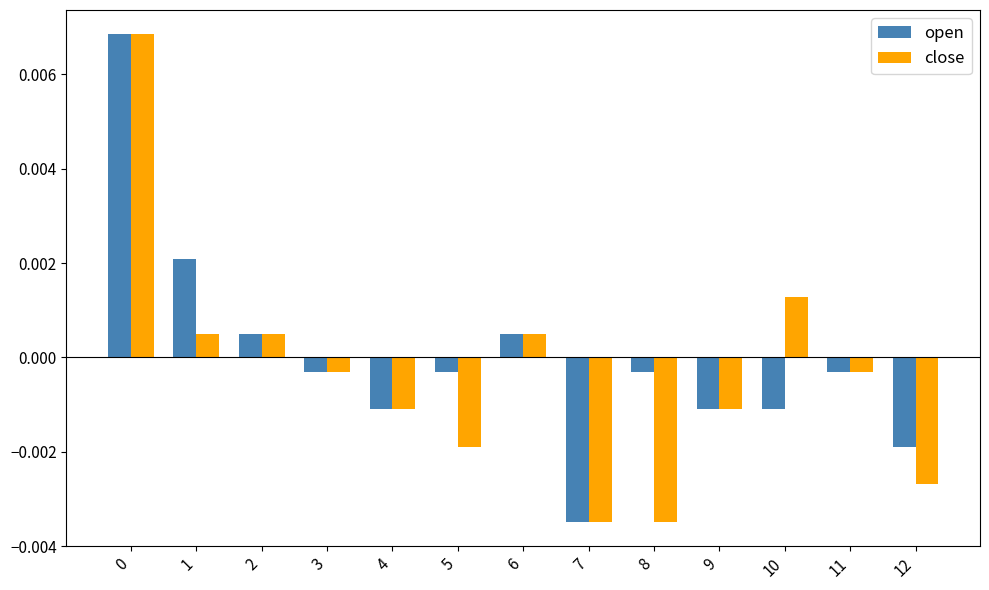

Between 1 and 8, which series saw the biggest shift?

close